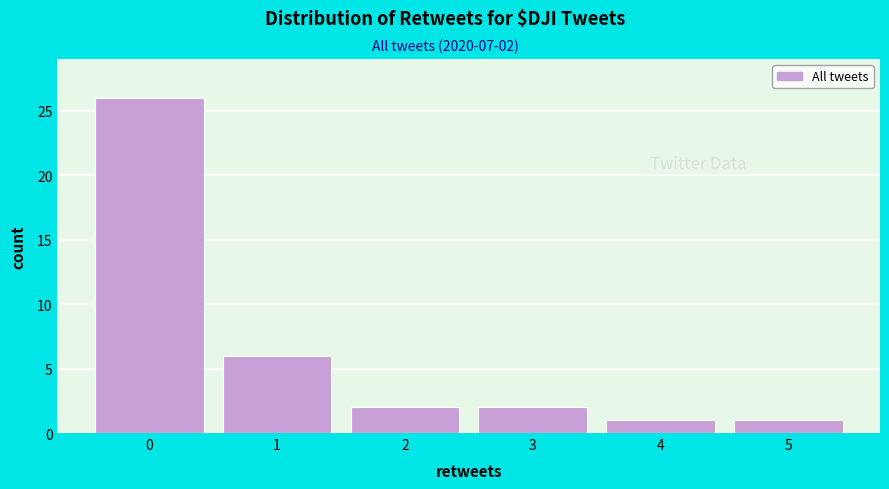

Over which range of the x-axis is the bar tallest?

-0.5 to 0.5